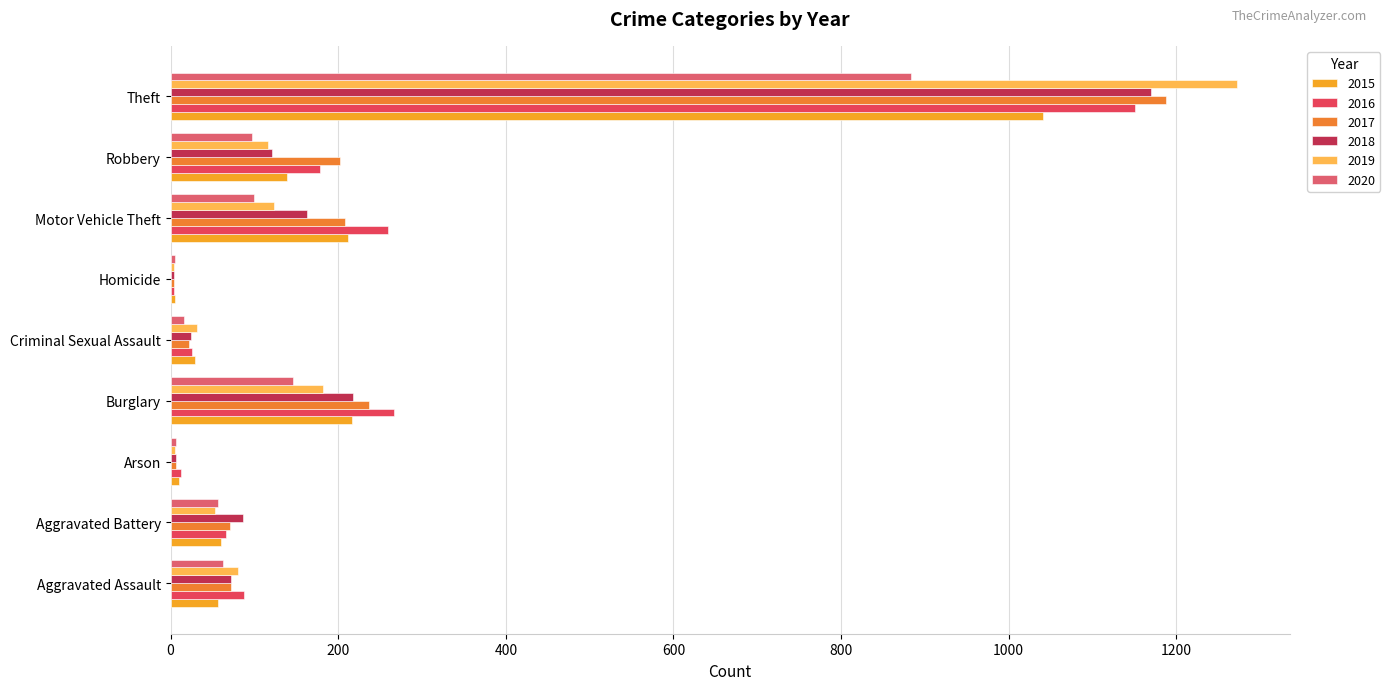

What is the average value of the 2016 series?

228